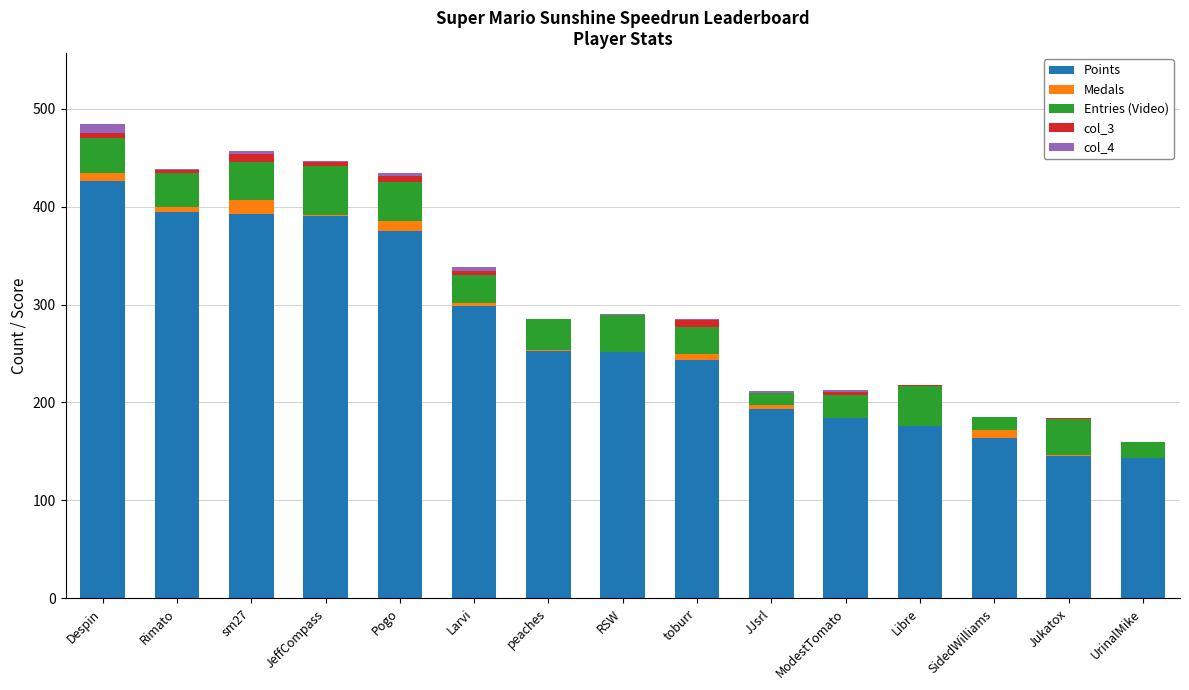

True or false: Points has a value of 422 at toburr.

False